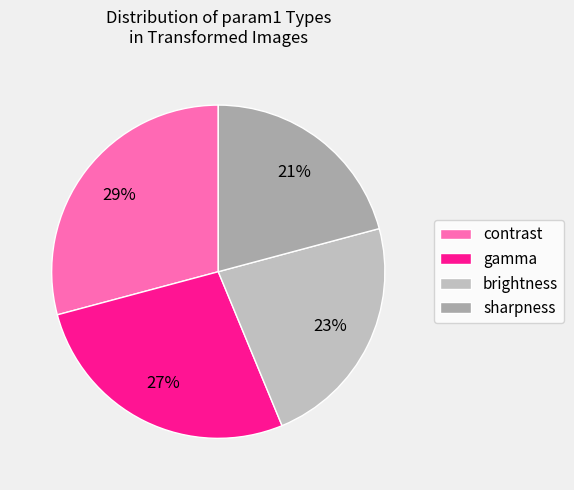

What percentage do brightness and sharpness together represent?

43.8%